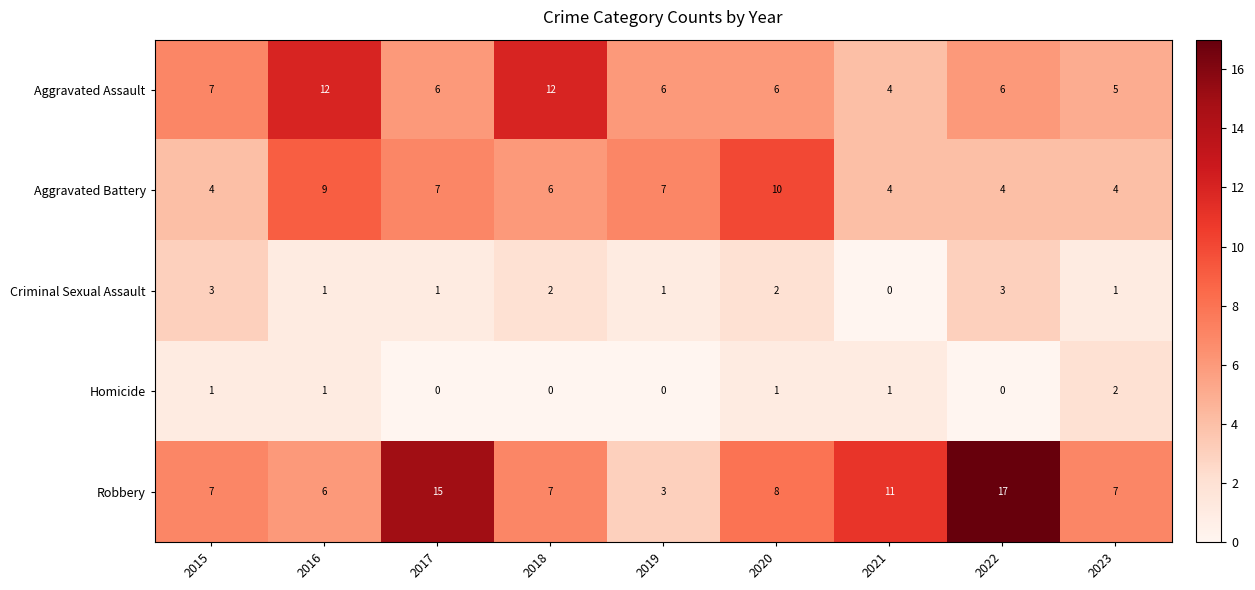

True or false: Aggravated Assault has a value of 7 at 2015.

True